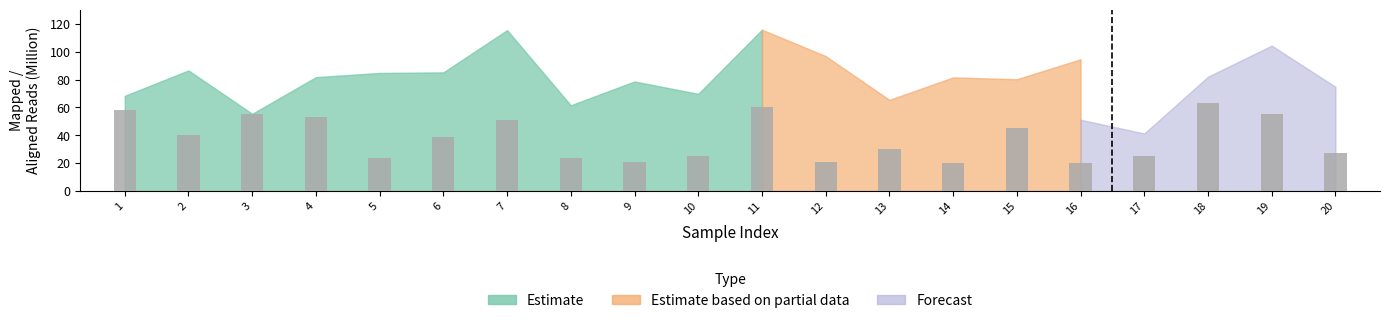

Reading left to right, list all the values displayed in this chart.

58	40	55	53	24	39	51	24	21	25	60	21	30	20	45	20	25	63	55	27